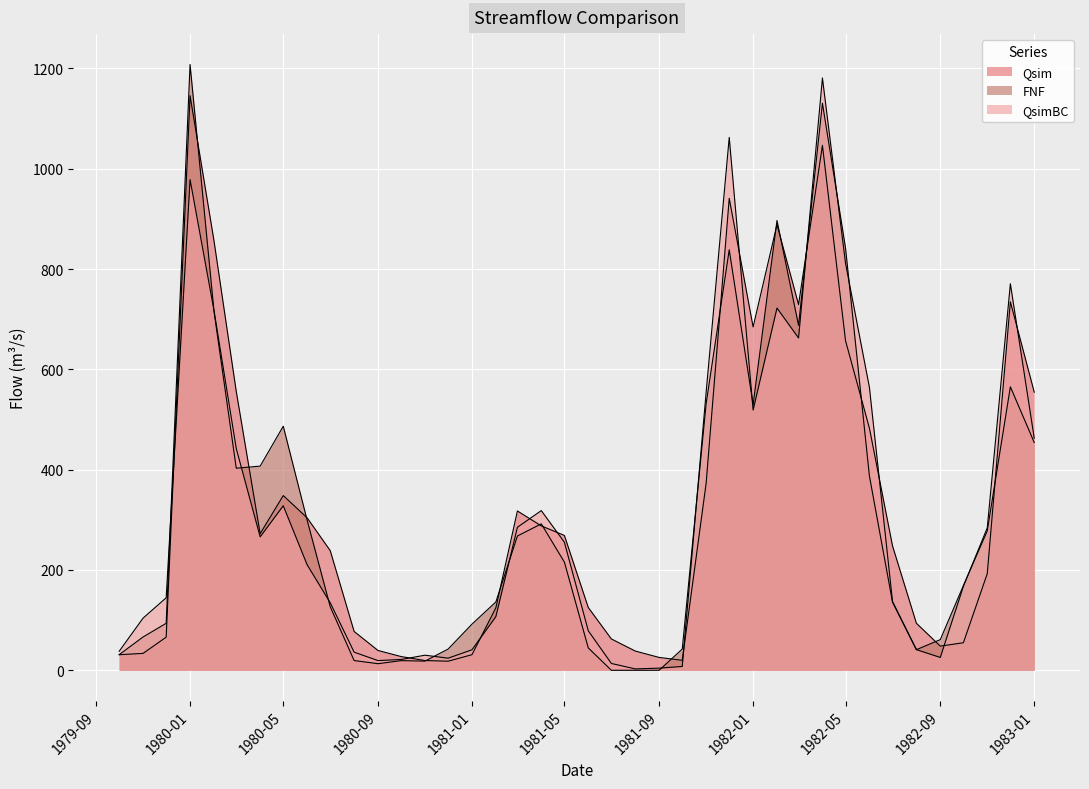

What is the total value across all series at 1981-03?

870.5